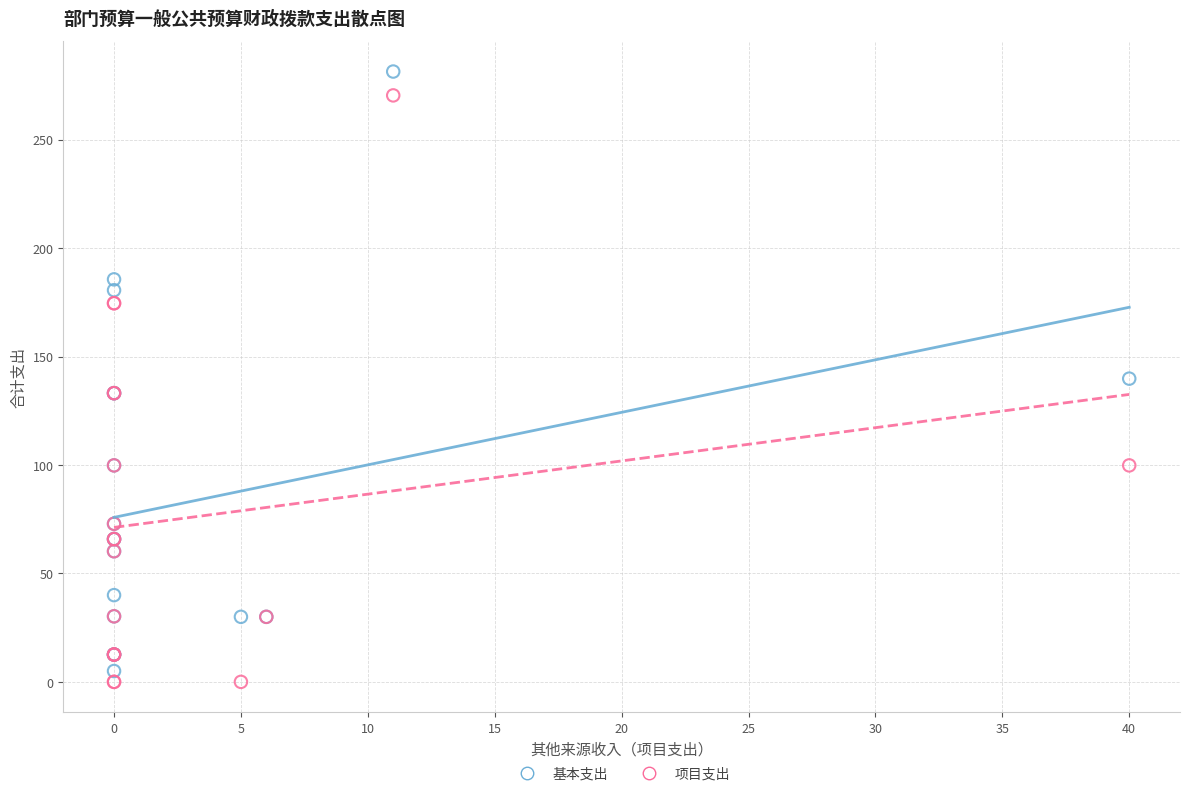

What is the X range (max minus min) for the scatter plot?

40.0